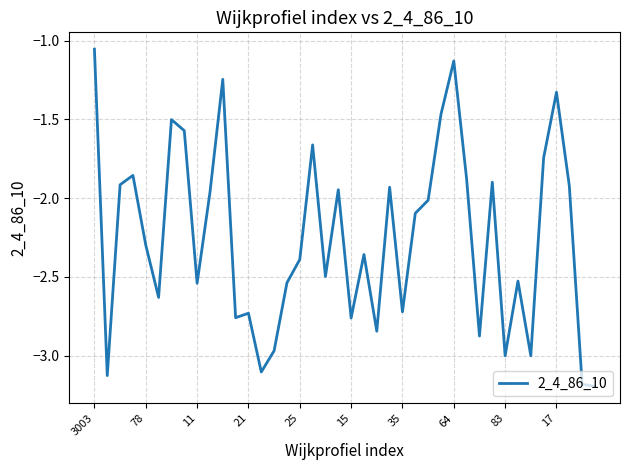

What is the difference between the maximum and minimum values?

2.1